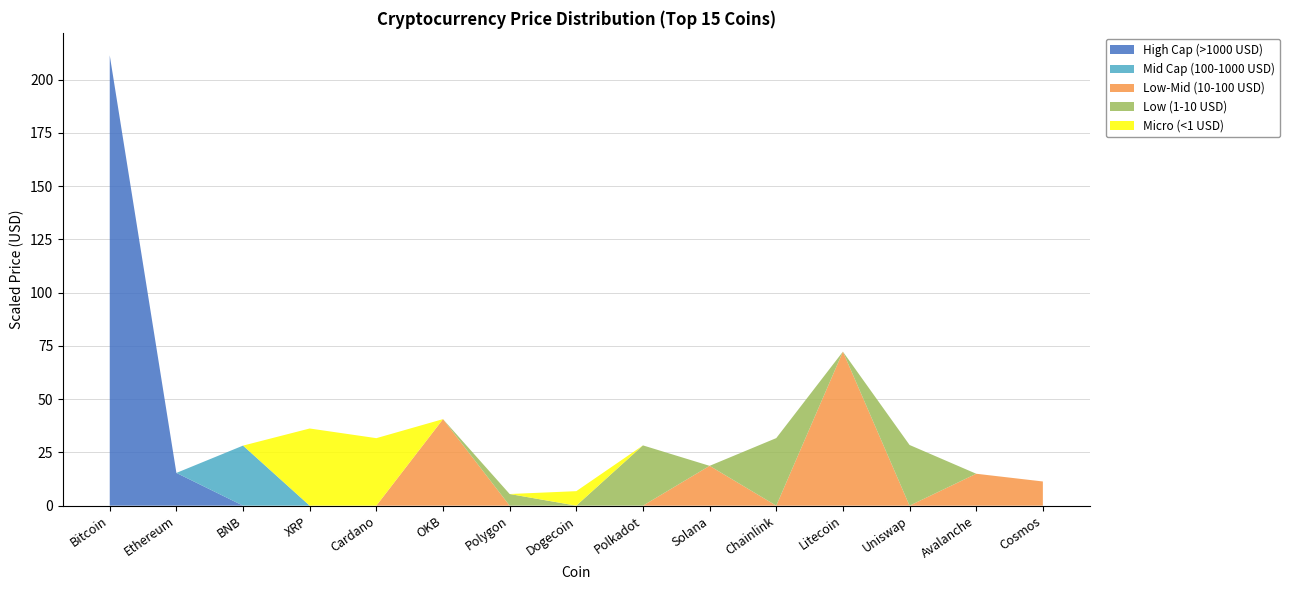

At which category is the sum across all series the highest?

Bitcoin